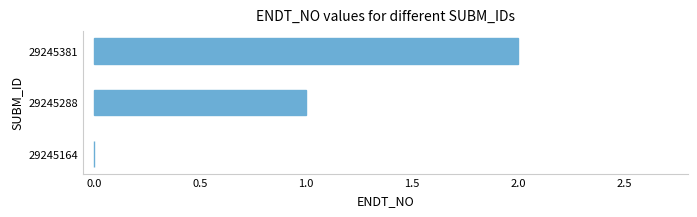

How many positive values are there?

2